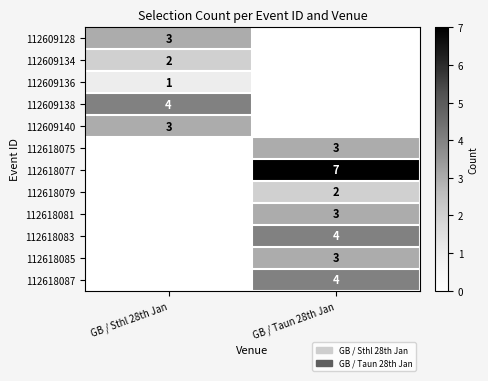

At which category is the sum across all series the highest?

GB / Taun 28th Jan